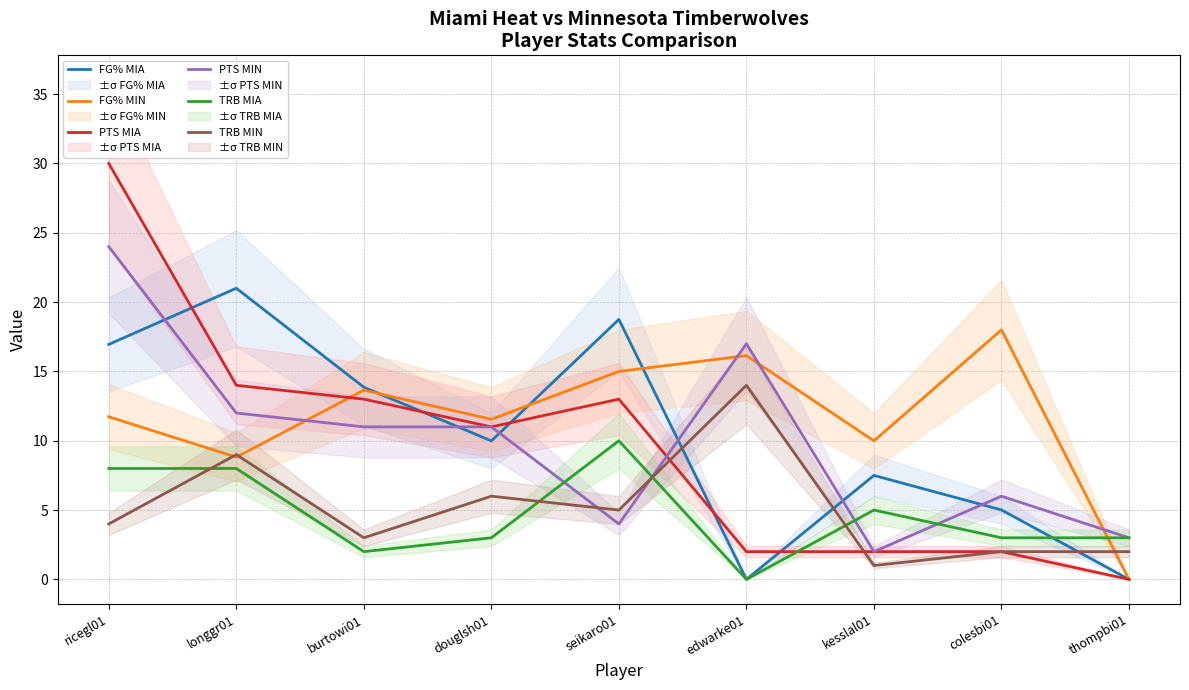

At how many categories does at least one series exceed 20?

2